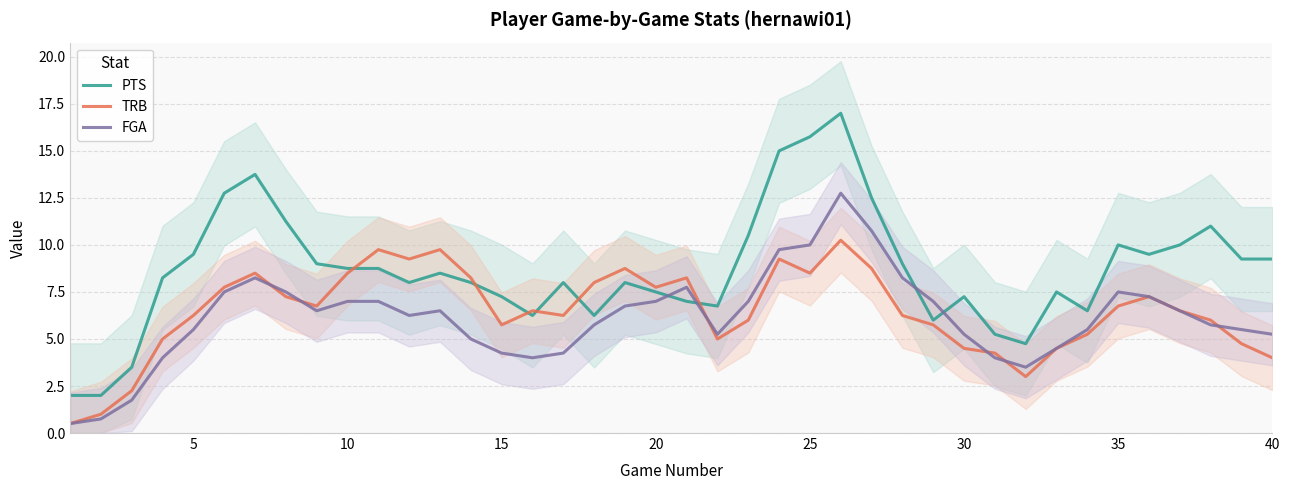

Is it true that FGA equals 7.5 at 30?

False